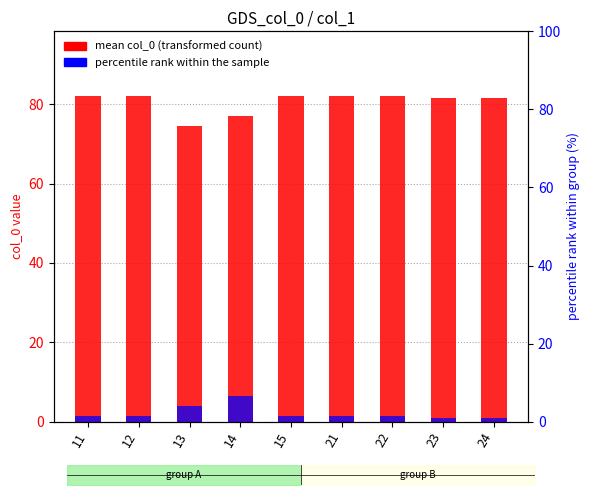

The value of count within group at 24 is 1.4. True or false?

False